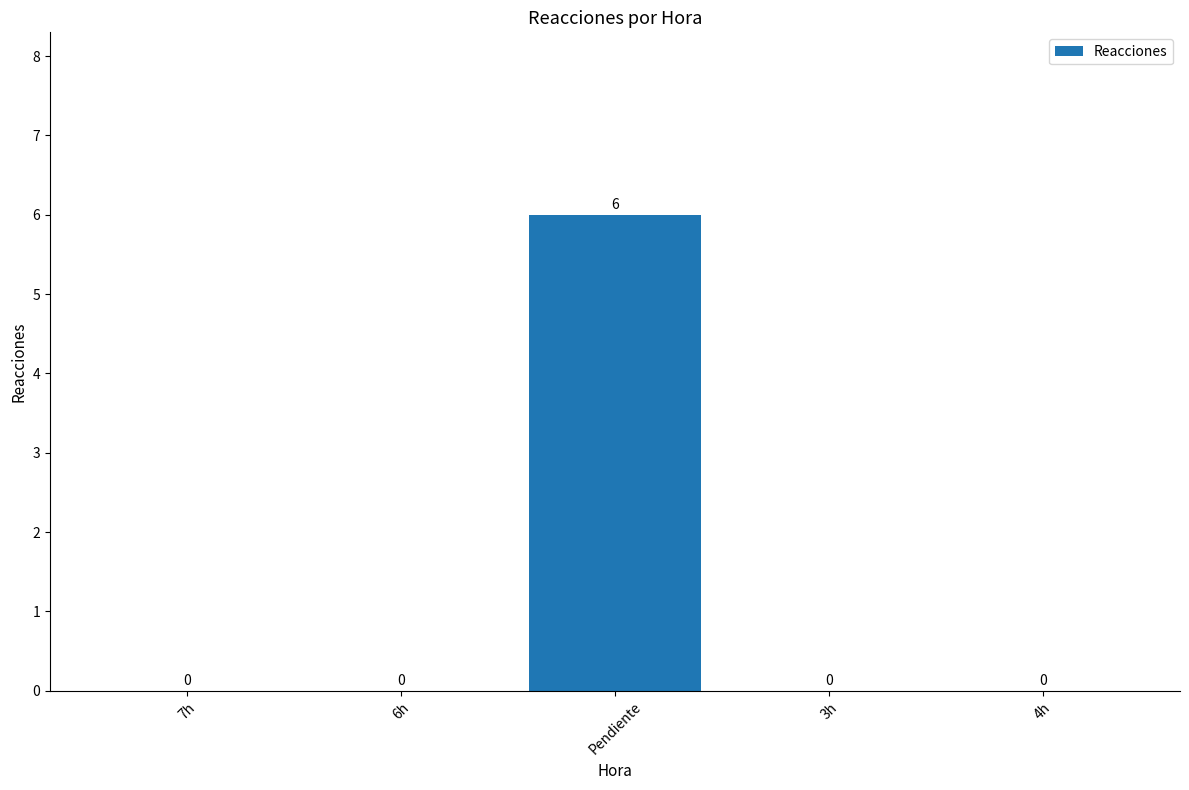

Is it true that the value at Pendiente is 6?

True